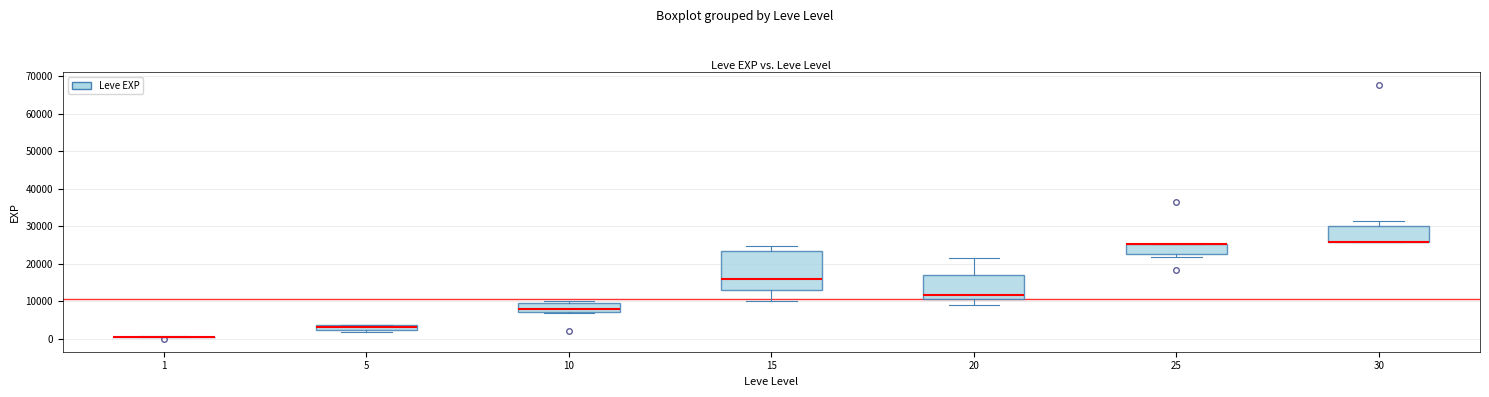

Comparing the boxes themselves (not the whiskers), which one is the tallest?

15